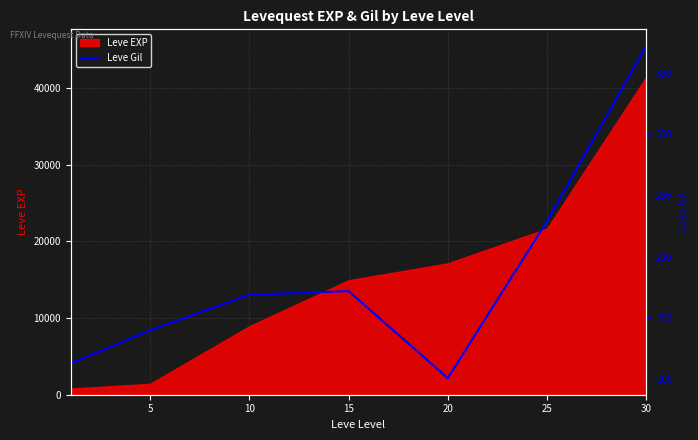

What is the value of the 1st point from the left?

113